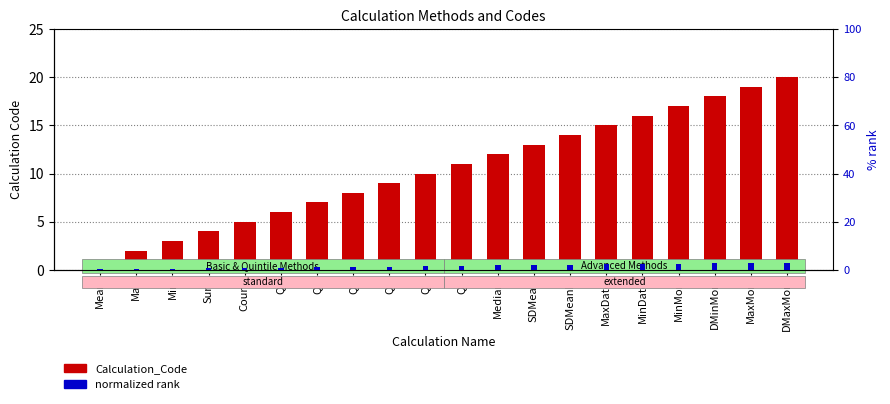

What position from the right is DMaxMon?

1